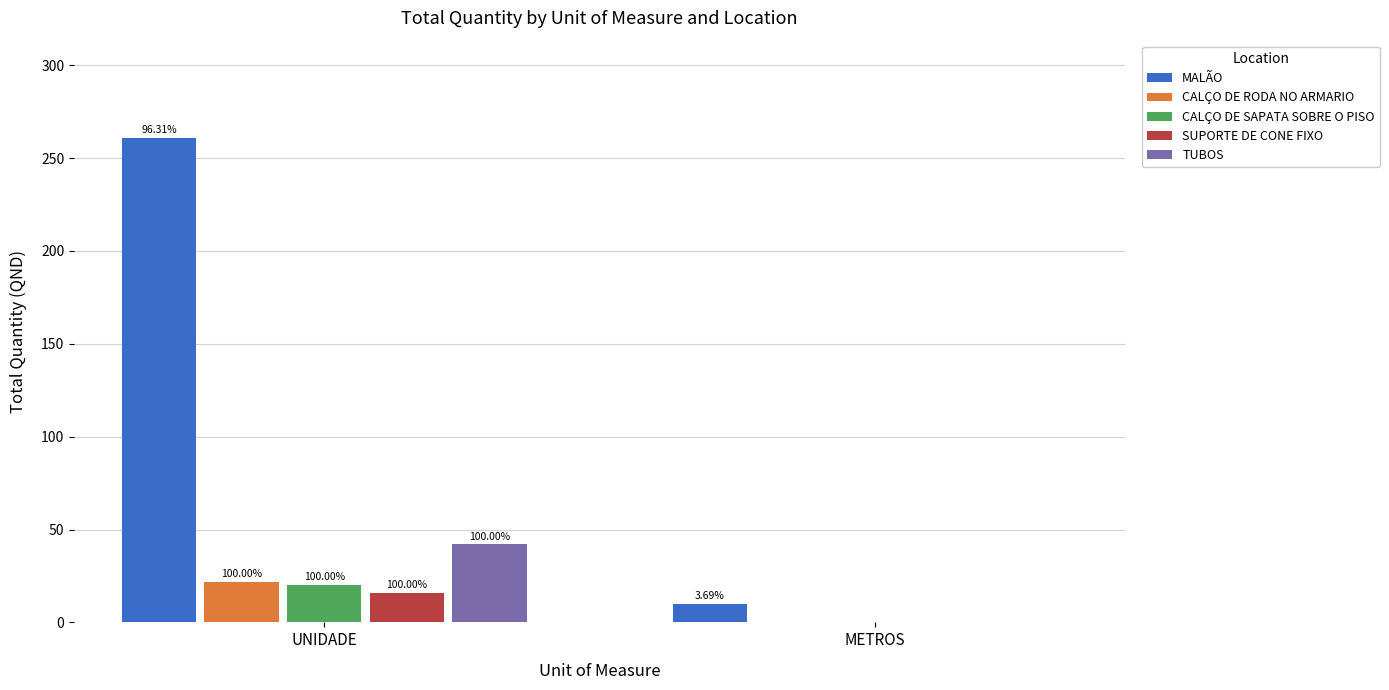

Which category has the lowest value across all series?

METROS